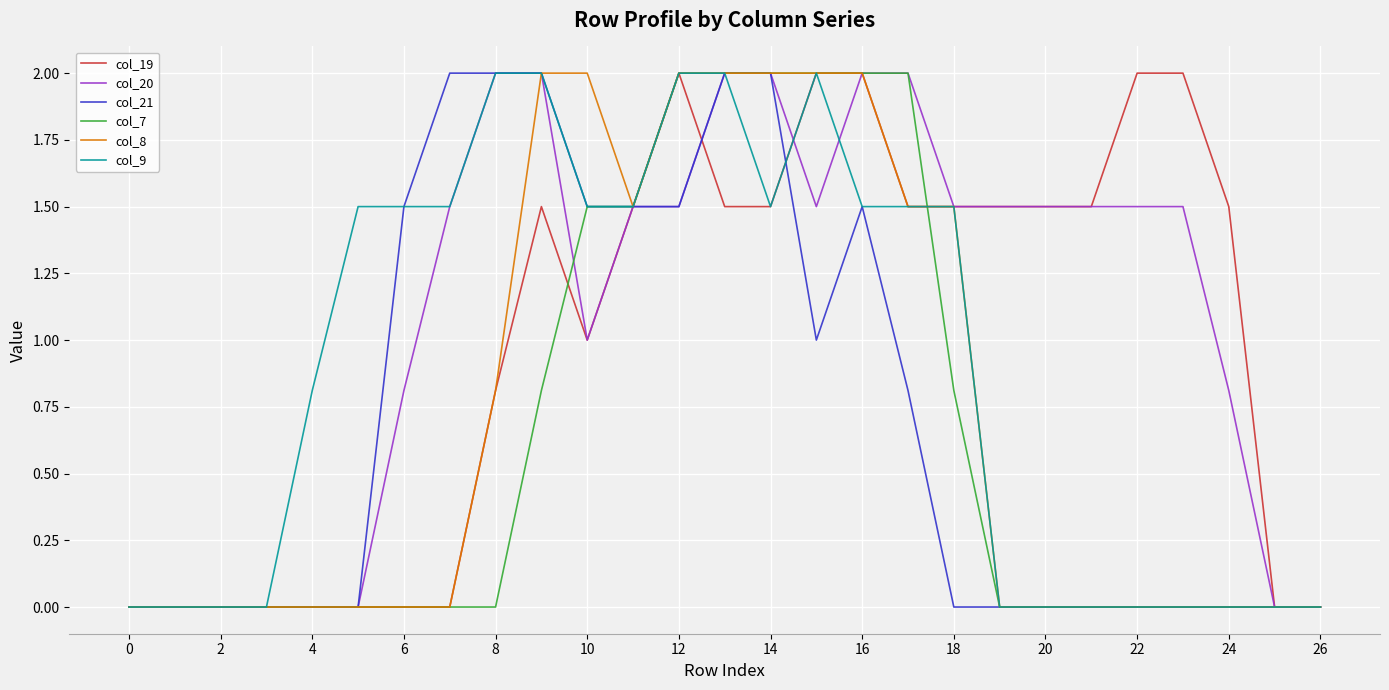

What is the greatest value displayed?

2.0